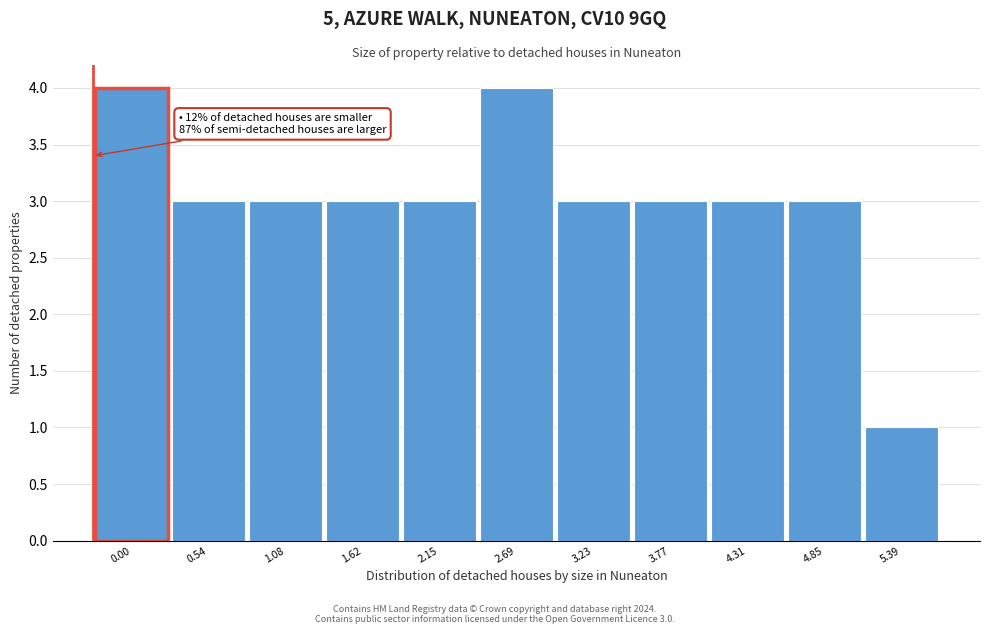

Reading left to right, extract all data points from this chart.

0.00=4	0.54=3	1.08=3	1.62=3	2.15=3	2.69=4	3.23=3	3.77=3	4.31=3	4.85=3	5.39=1